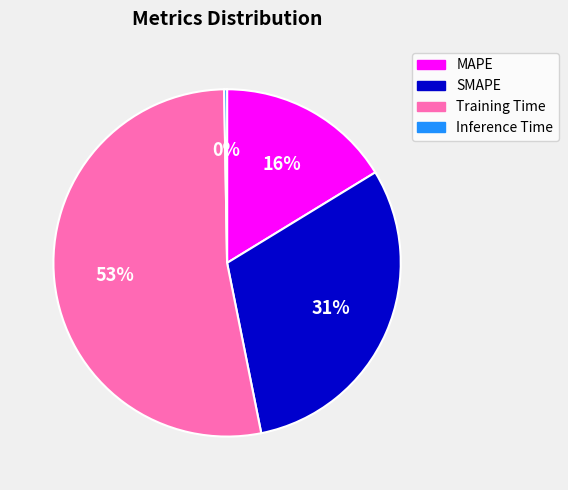

Approximately how many times larger is the value at MAPE compared to SMAPE?

0.5